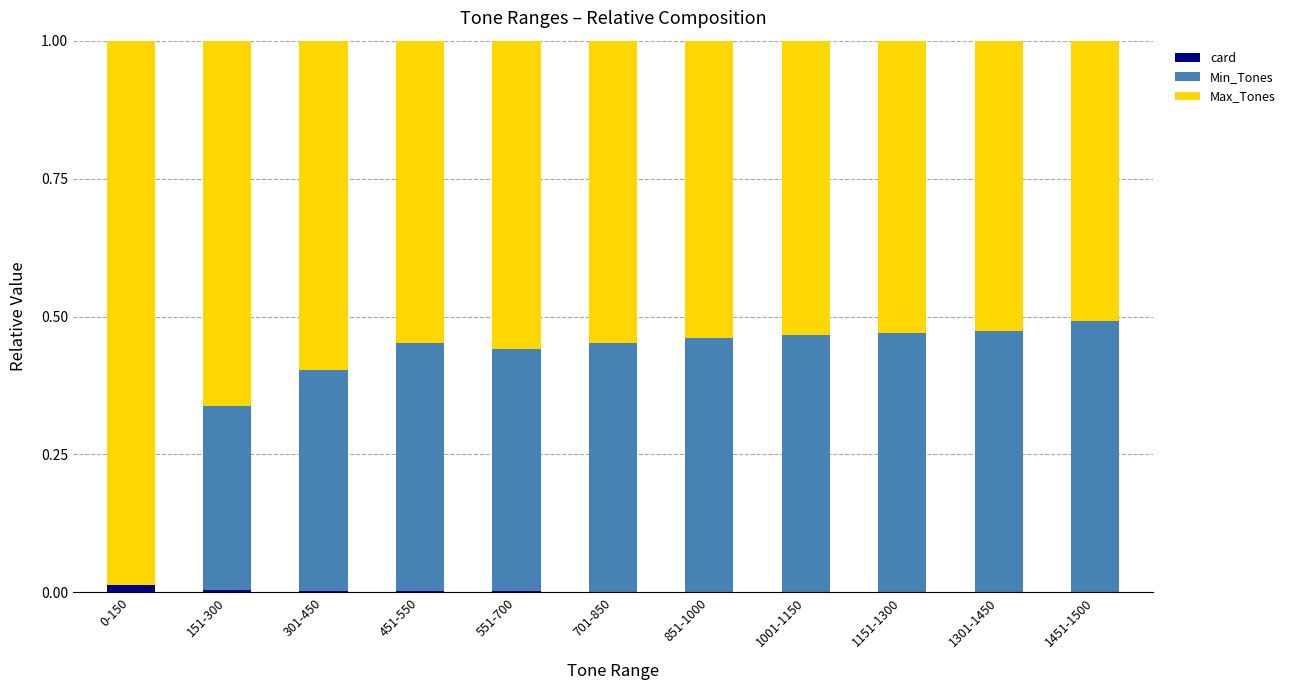

The value of card at 701-850 is 0.0. True or false?

True